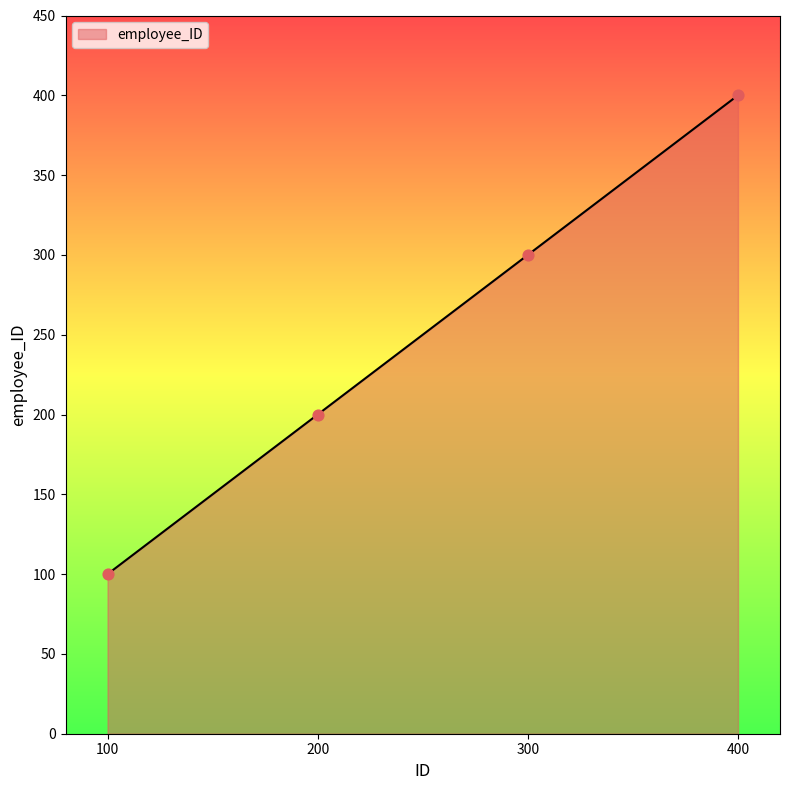

What is the ratio of the value at 300 to the value at 200?

1.5